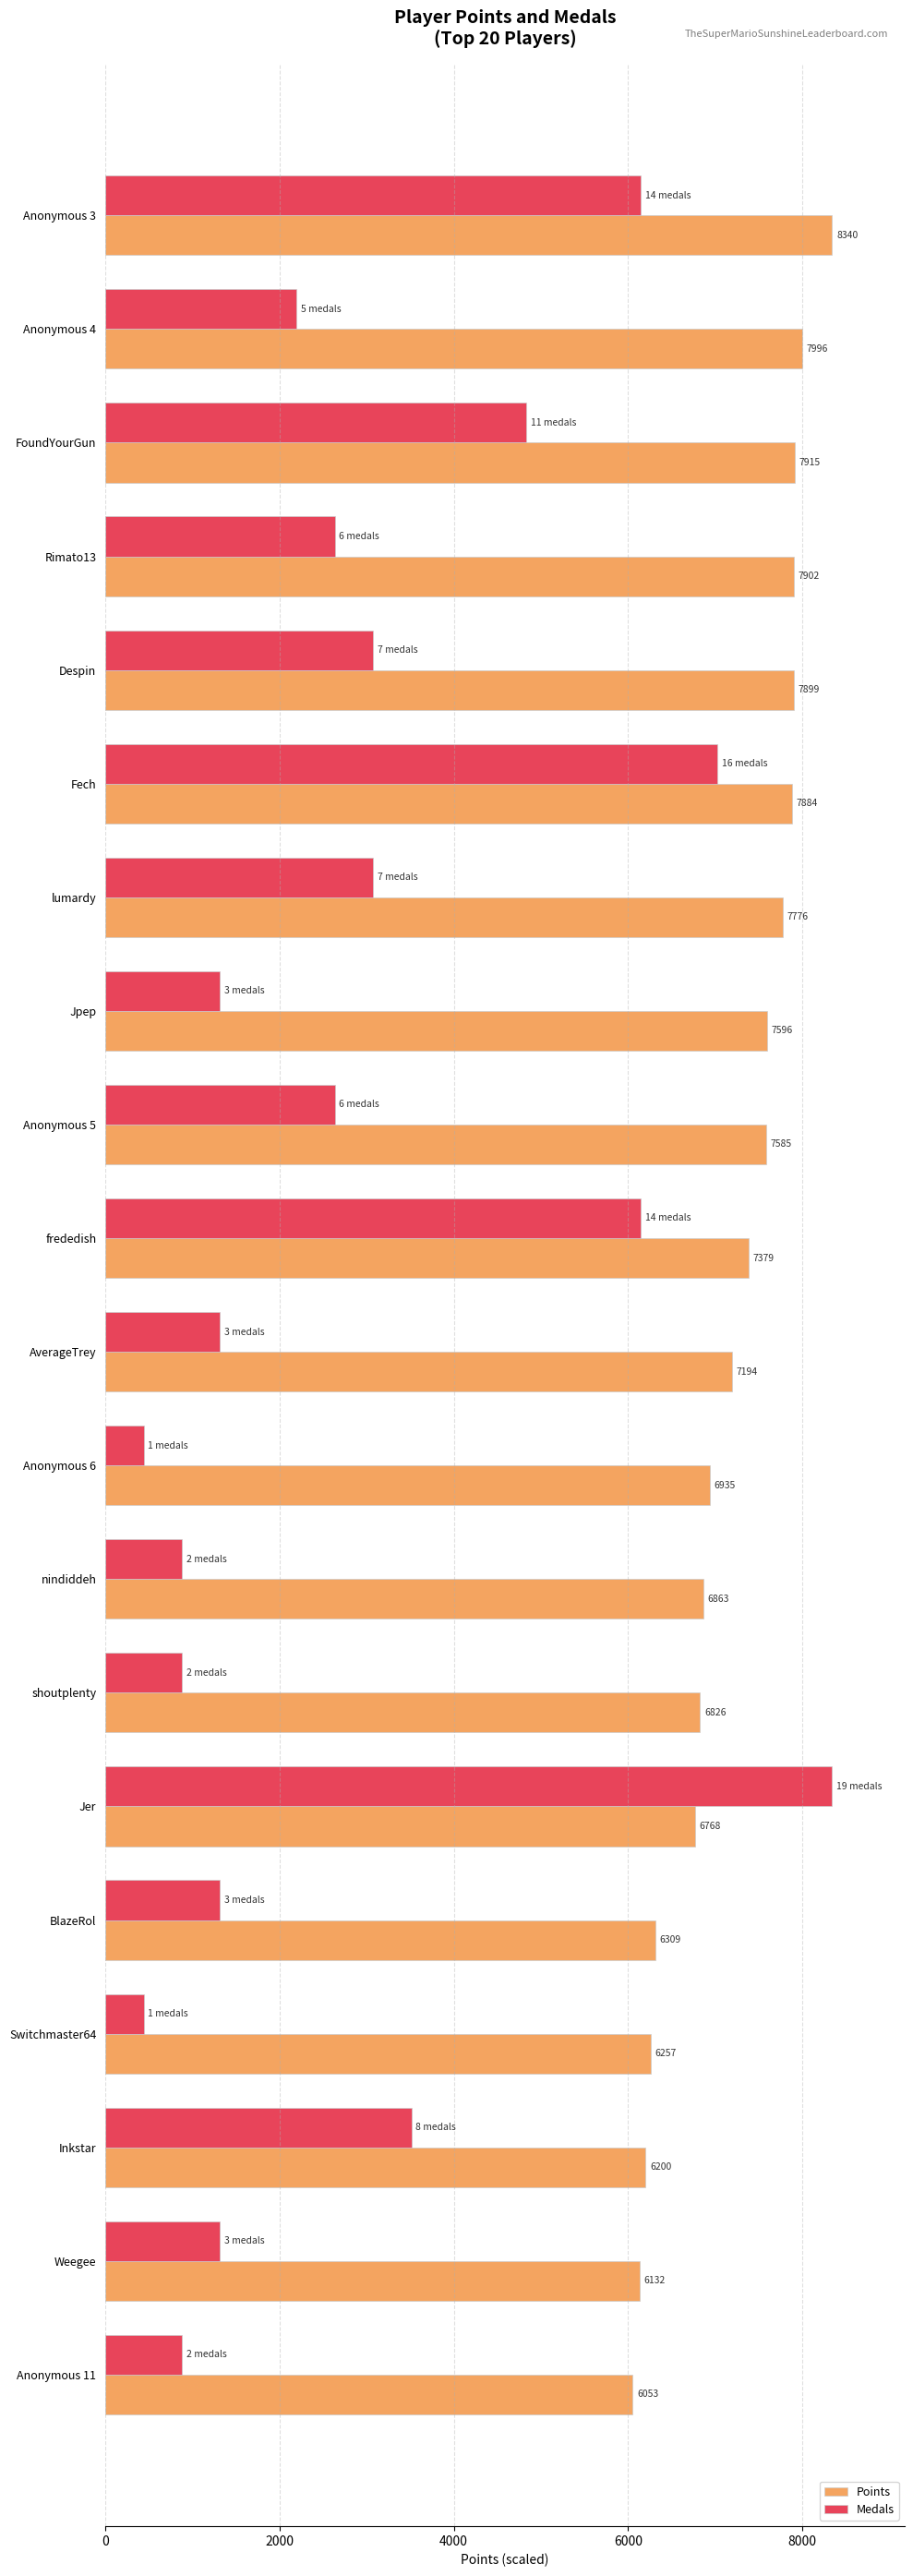

Rank the series by their average value, from lowest to highest.

Medals, Points